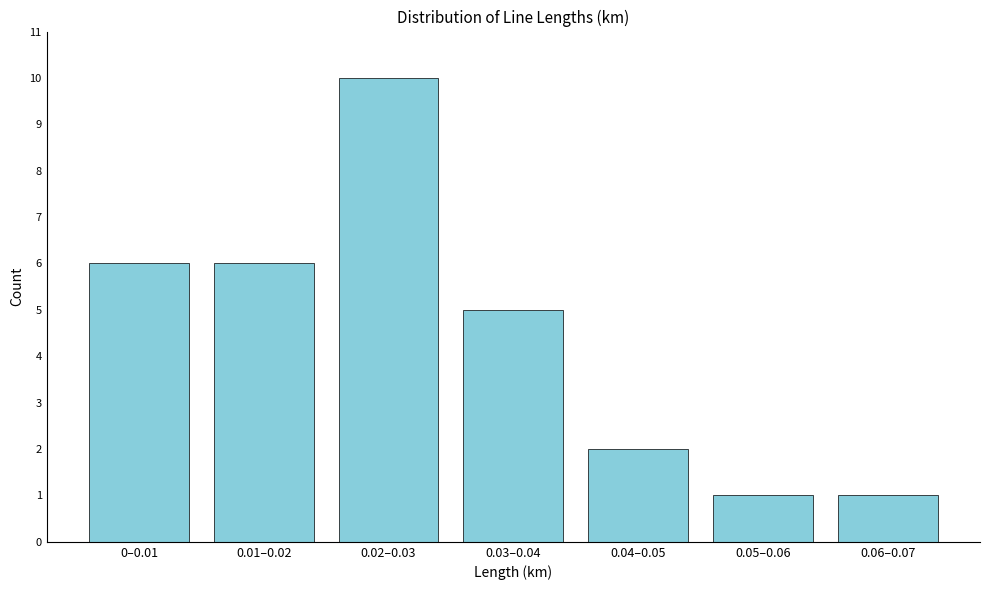

Reading left to right, extract all data points from this chart.

0–0.01=6	0.01–0.02=6	0.02–0.03=10	0.03–0.04=5	0.04–0.05=2	0.05–0.06=1	0.06–0.07=1